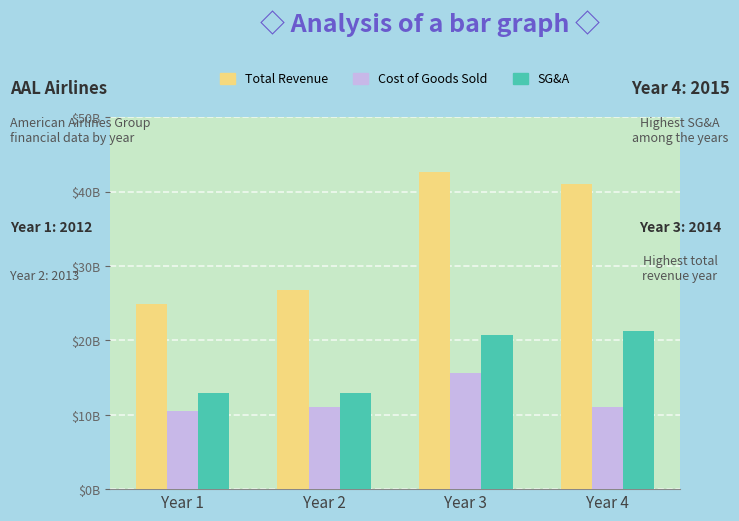

Reading left to right, transcribe all the data shown in this chart.

Total Revenue: 24855000000	26743000000	42650000000	40990000000
Cost of Goods Sold: 10499000000	11019000000	15620000000	11096000000
SG&A: 12977000000	12913000000	20686000000	21275000000